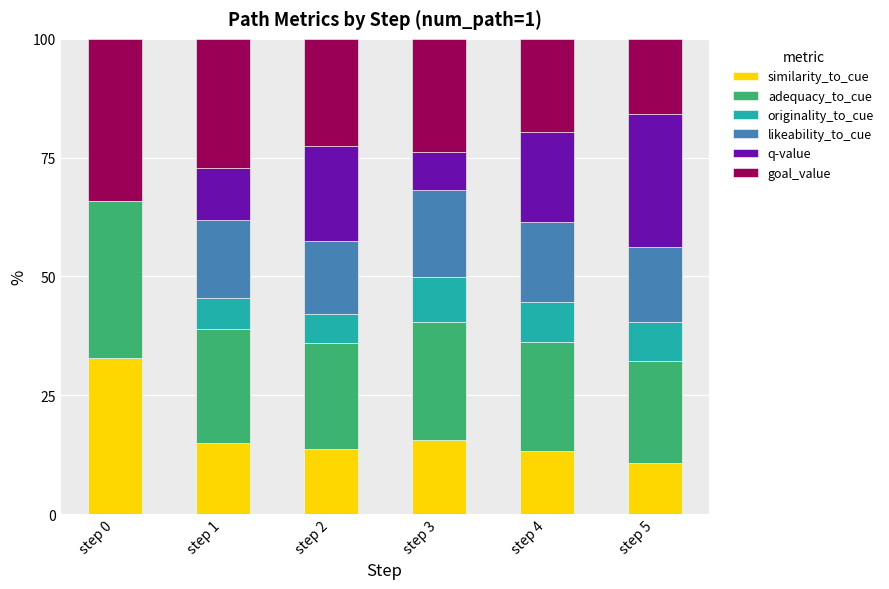

The value of similarity_to_cue at step 0 is 55.8. True or false?

False